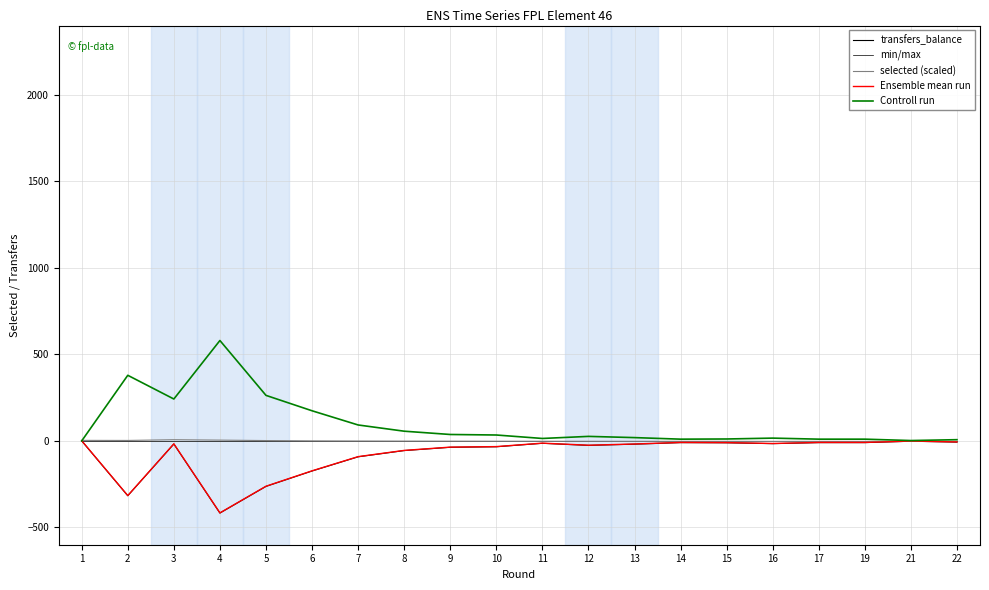

Which series has the largest total across all categories?

Controll run